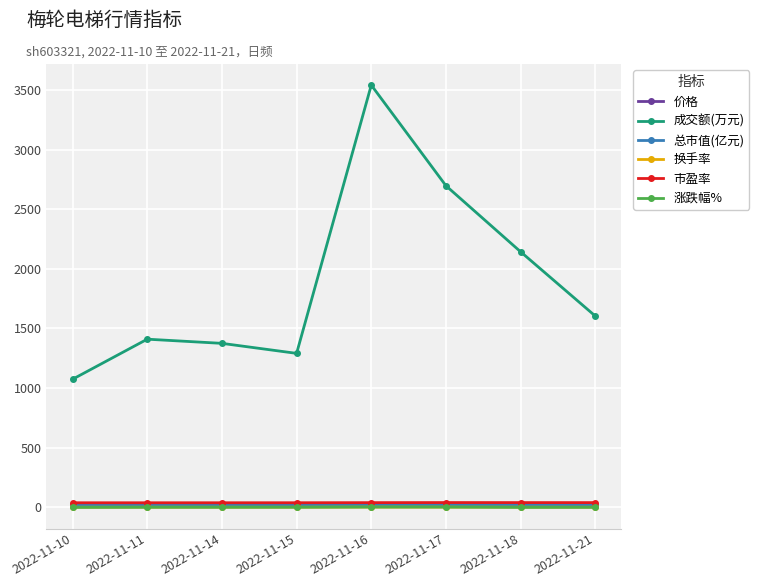

At which category does 成交额(万元) reach its first local peak?

2022-11-11